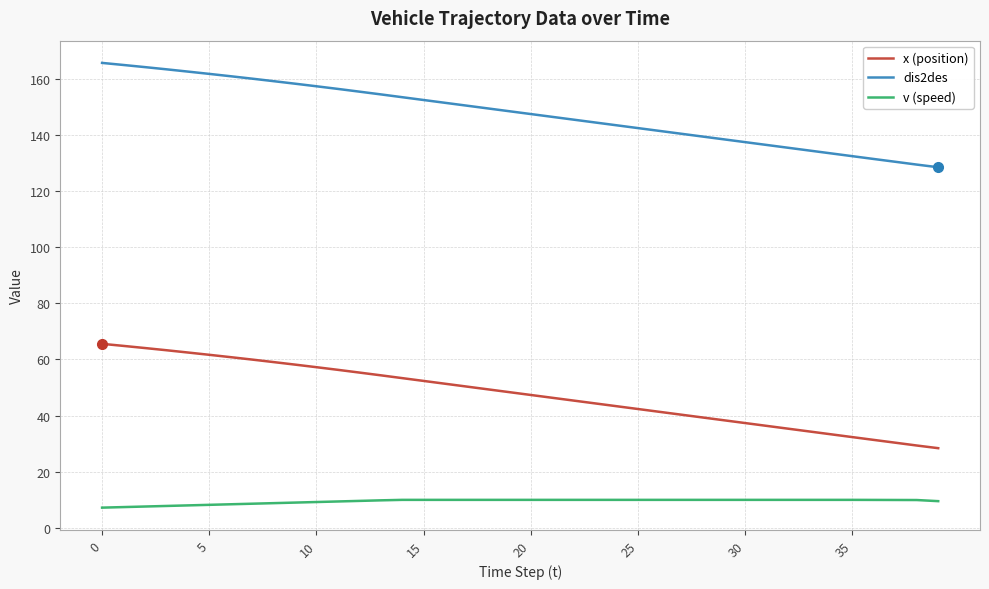

List the series in order of their peak value, lowest first.

v (speed), x (position), dis2des